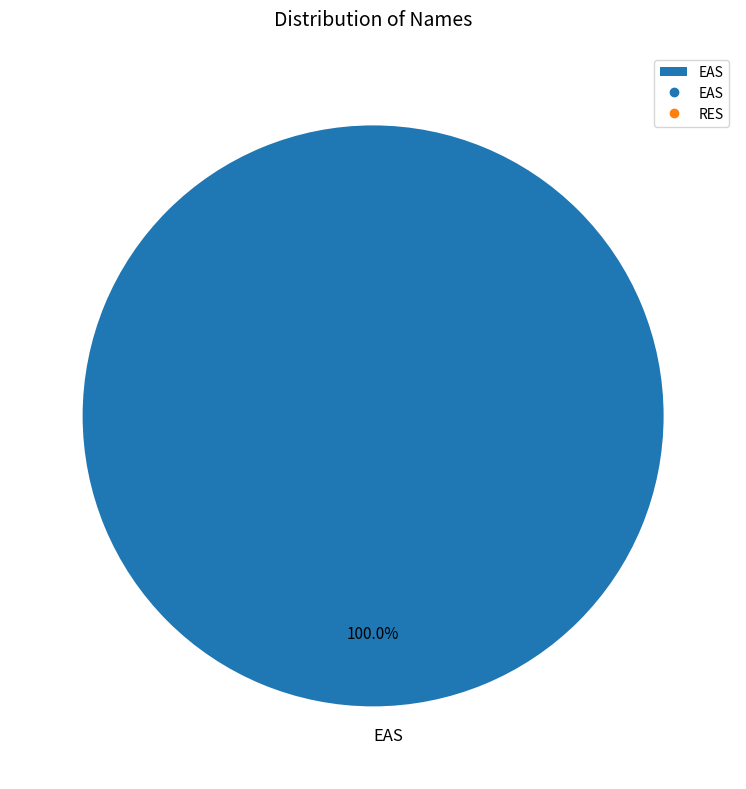

Rank the categories by value from highest to lowest.

EAS